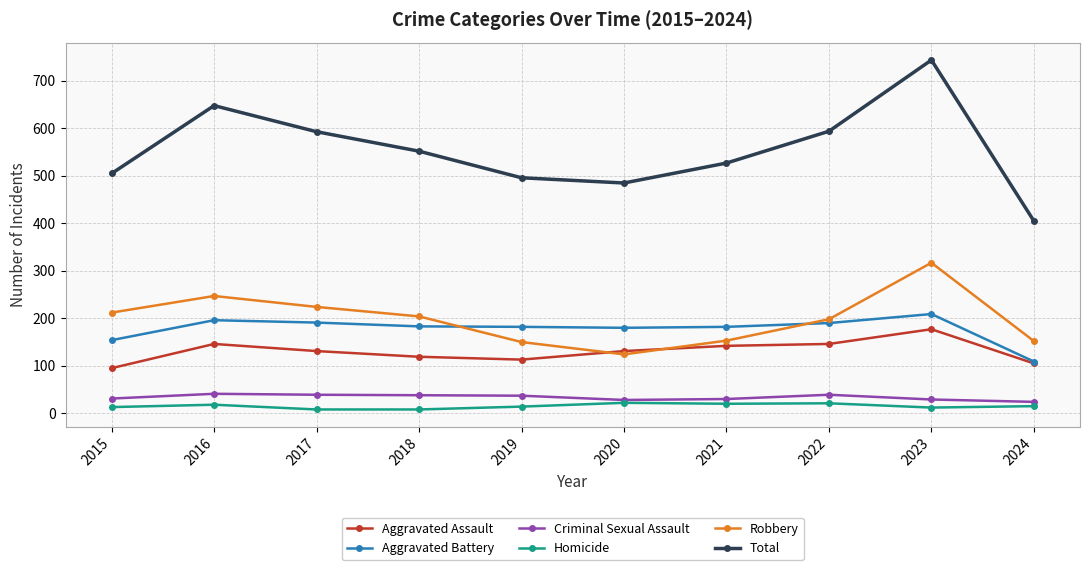

At which category does Robbery reach its first local valley?

2020